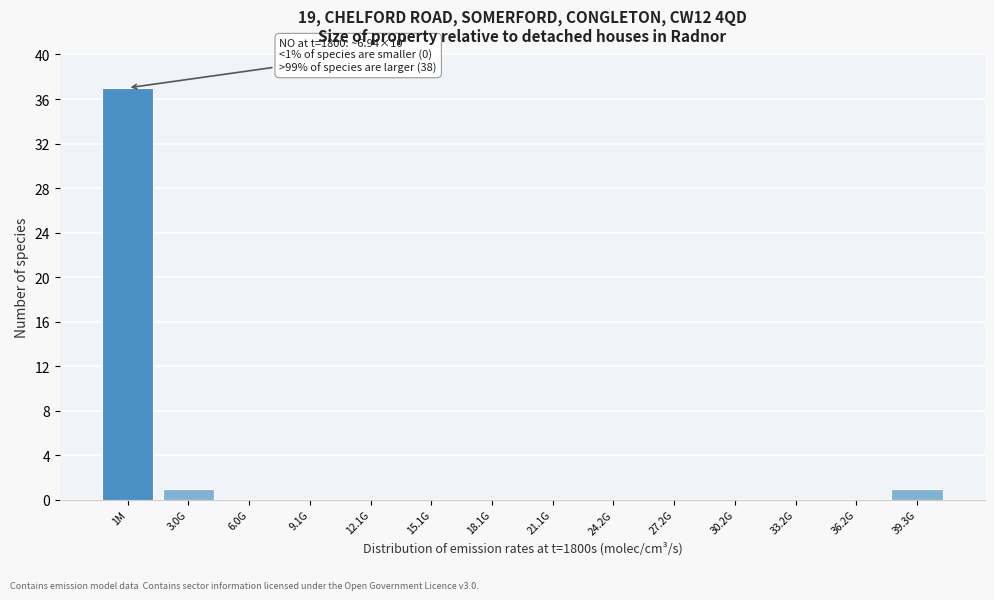

Reading left to right, transcribe all the data shown in this chart.

1M=37	3.0G=1	6.0G=0	9.1G=0	12.1G=0	15.1G=0	18.1G=0	21.1G=0	24.2G=0	27.2G=0	30.2G=0	33.2G=0	36.2G=0	39.3G=1